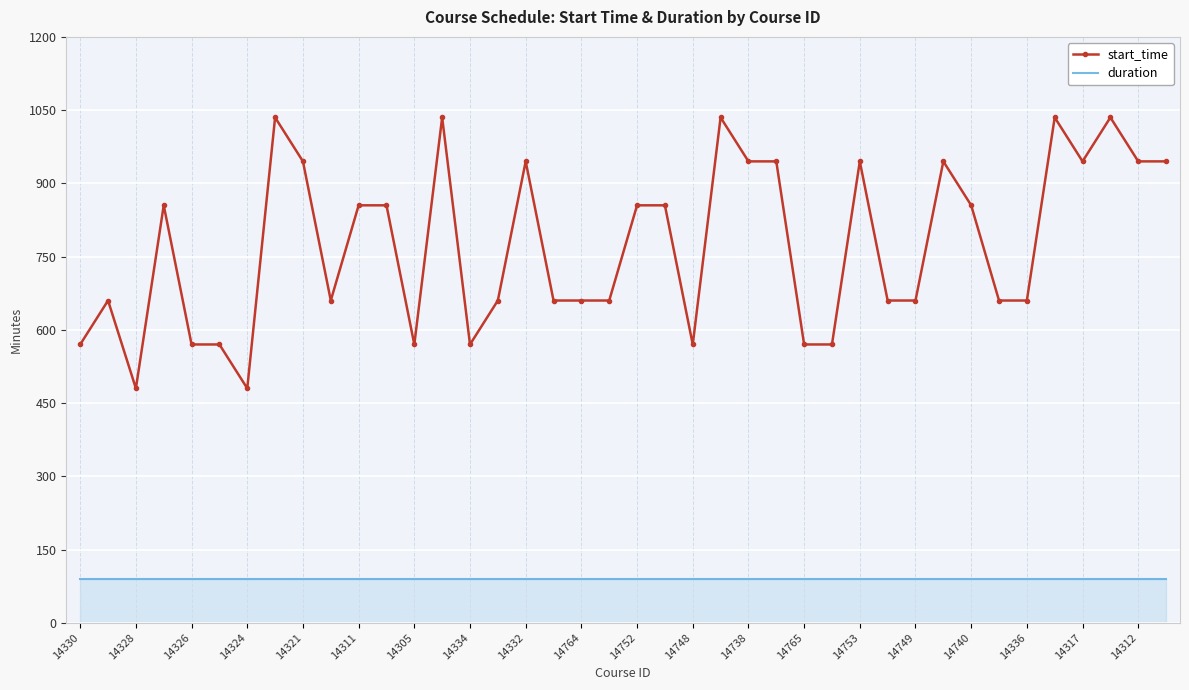

What is the sum of all start_time values?

30930